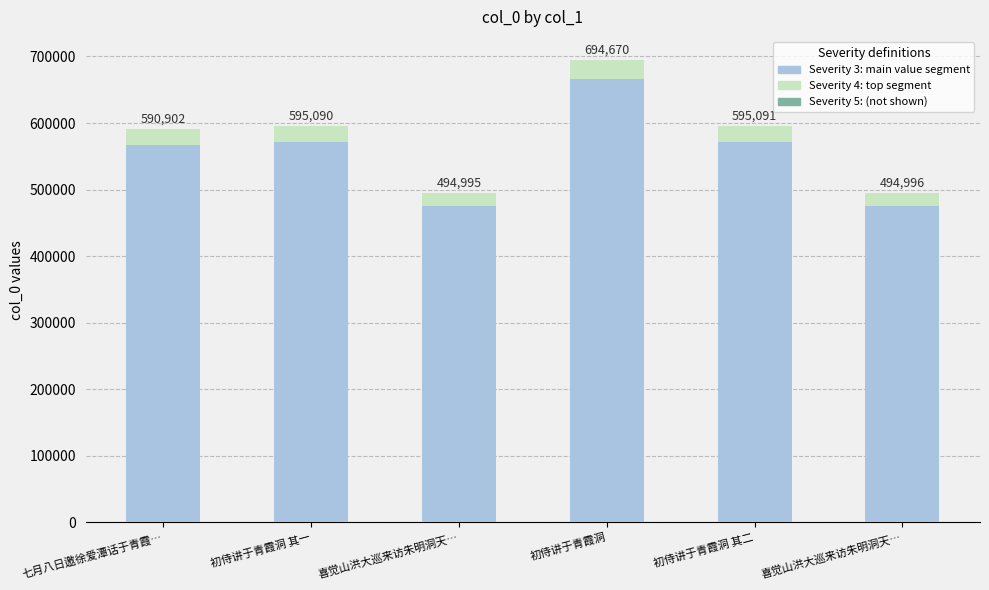

Approximately how many times larger is the value at 初侍讲于青霞洞 其一 compared to 初侍讲于青霞洞 其二?

1.0